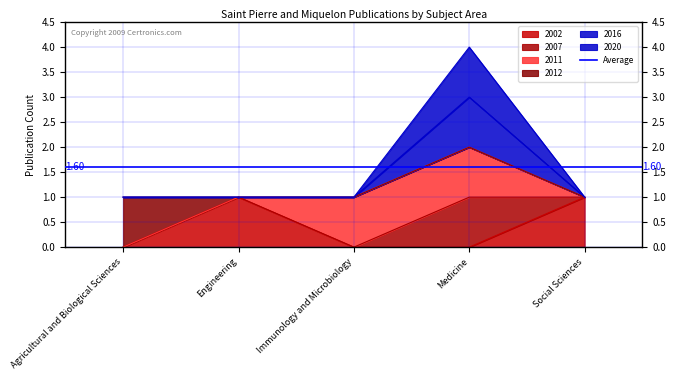

True or false: 2020 and 2016 intersect in this chart.

False